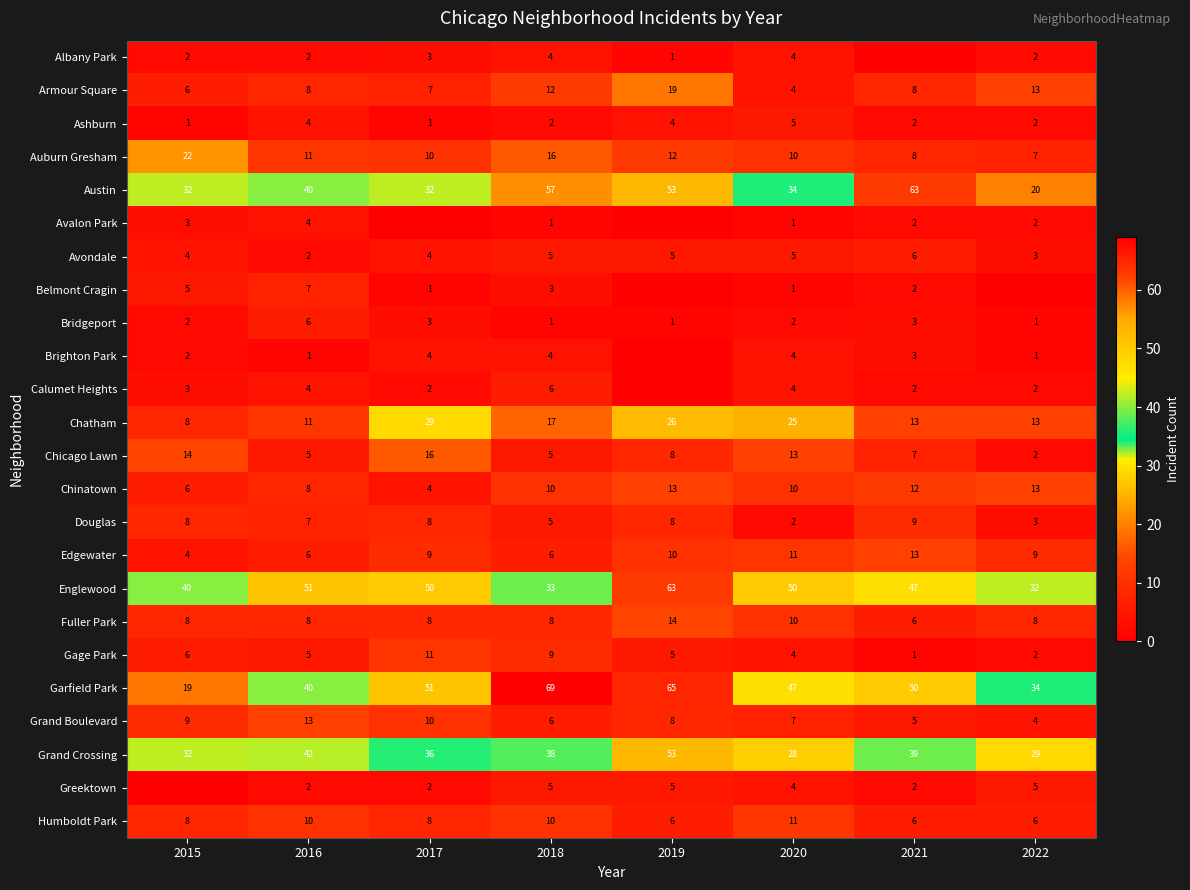

Between 2021 and 2019, which is larger?

2019